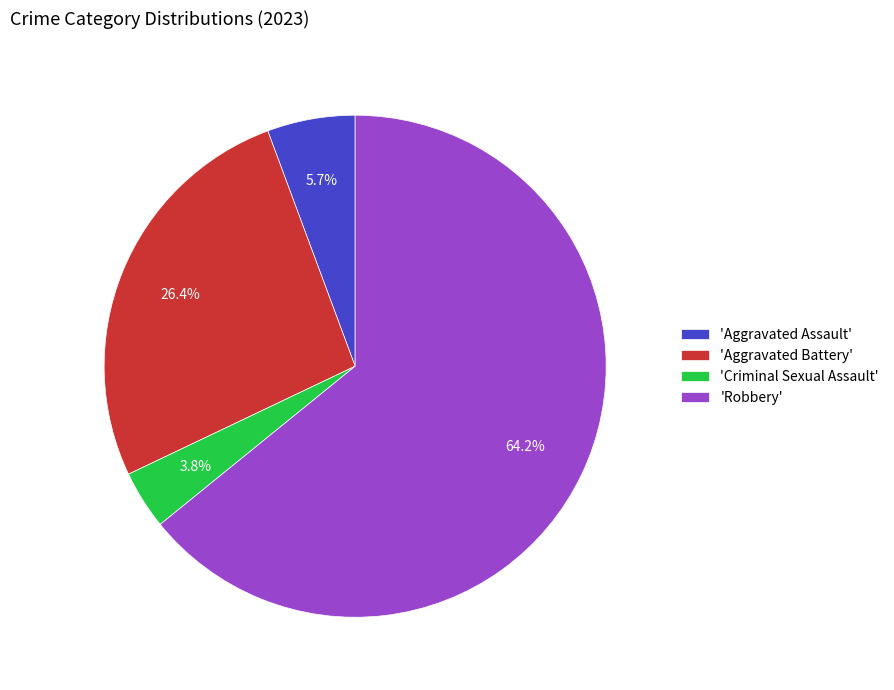

Rank the categories by value from lowest to highest.

'Criminal Sexual Assault', 'Aggravated Assault', 'Aggravated Battery', 'Robbery'